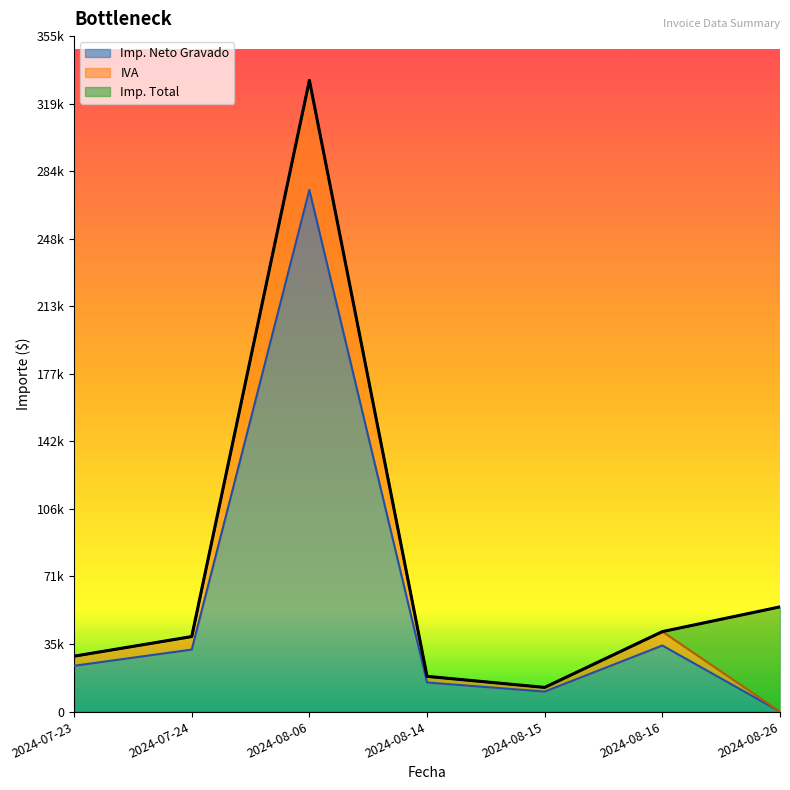

Is the value of Imp. Neto Gravado at 2024-08-06 greater than the value of Imp. Total at 2024-08-15?

Yes